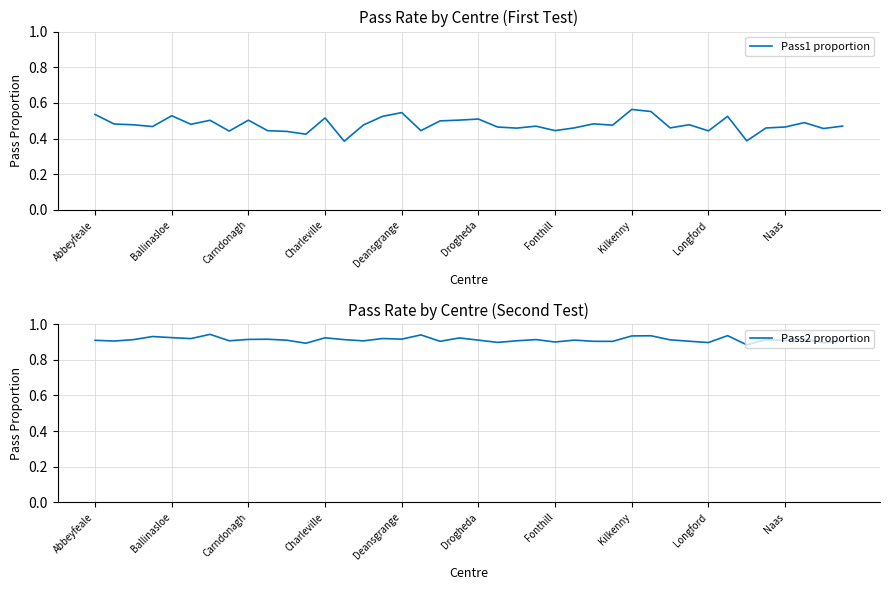

The value of Pass2 proportion at Fonthill is 0.9. True or false?

True